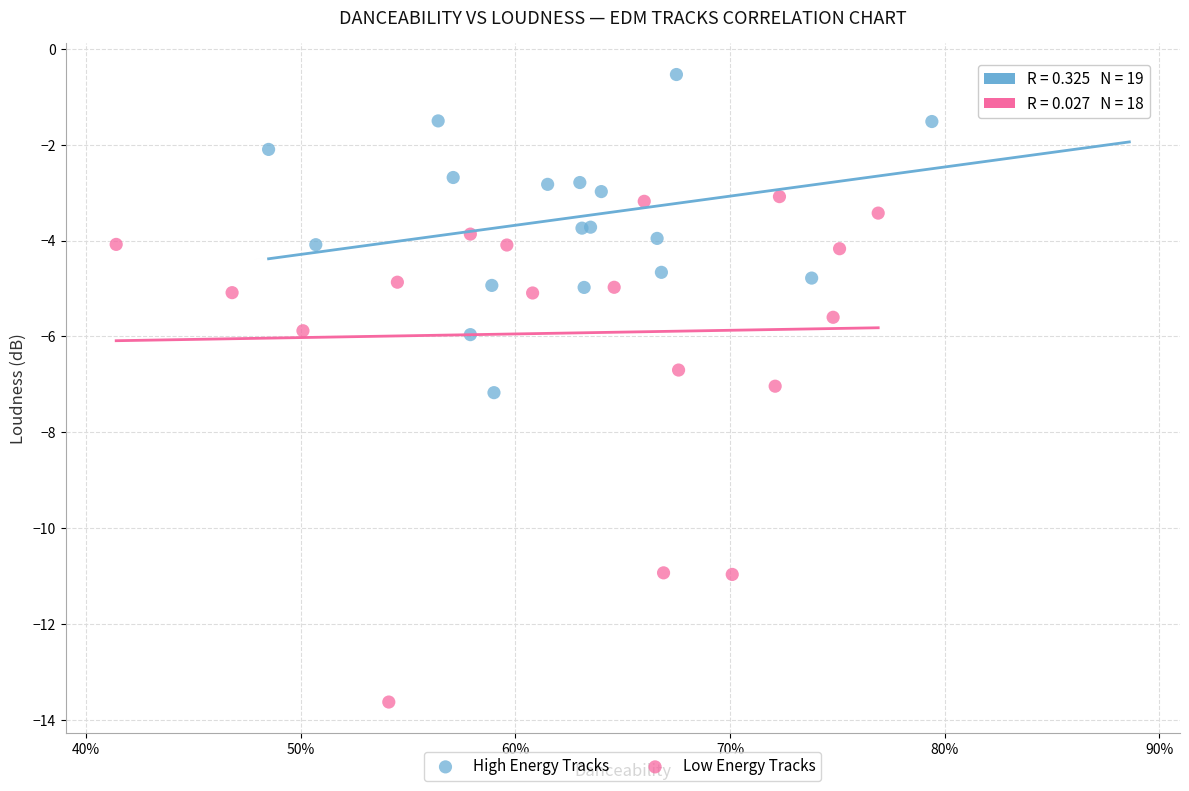

Which series has the largest Y range (max minus min)?

Low Energy Tracks